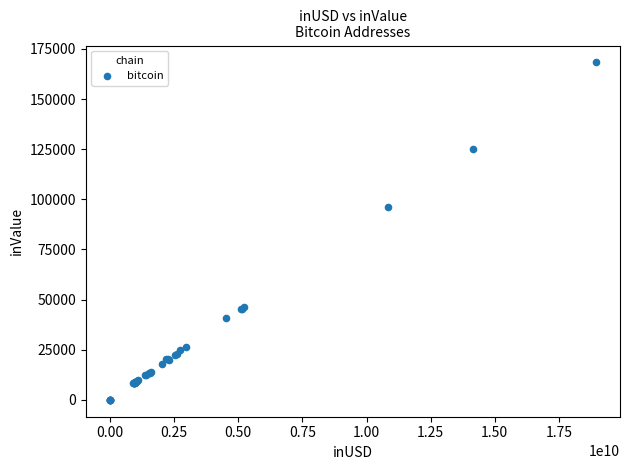

What Y value in the scatter plot is closest to 84142?

95935.2